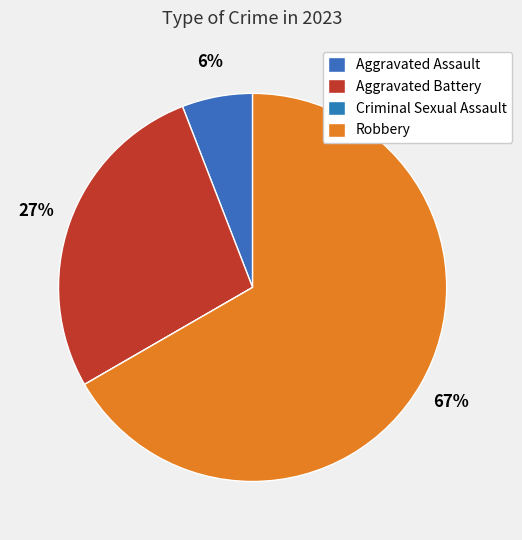

What percentage do Criminal Sexual Assault and Robbery together represent?

66.7%